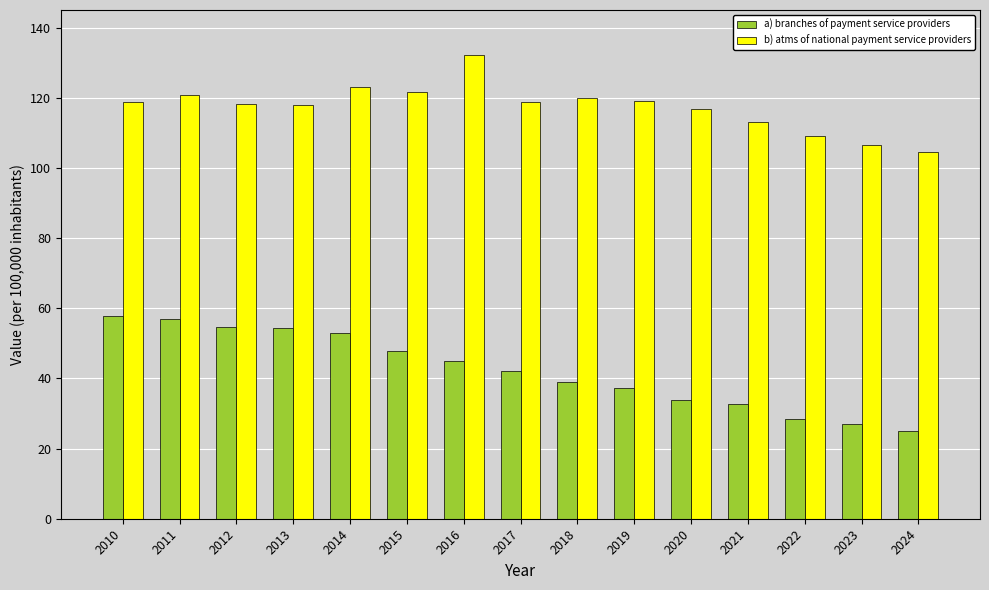

Which label corresponds to the smallest value in the chart?

2024